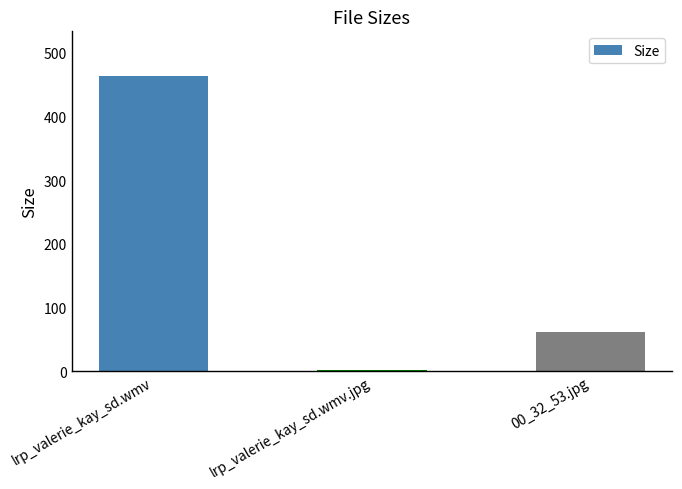

True or false: the data shows 464.2 at lrp_valerie_kay_sd.wmv.

True